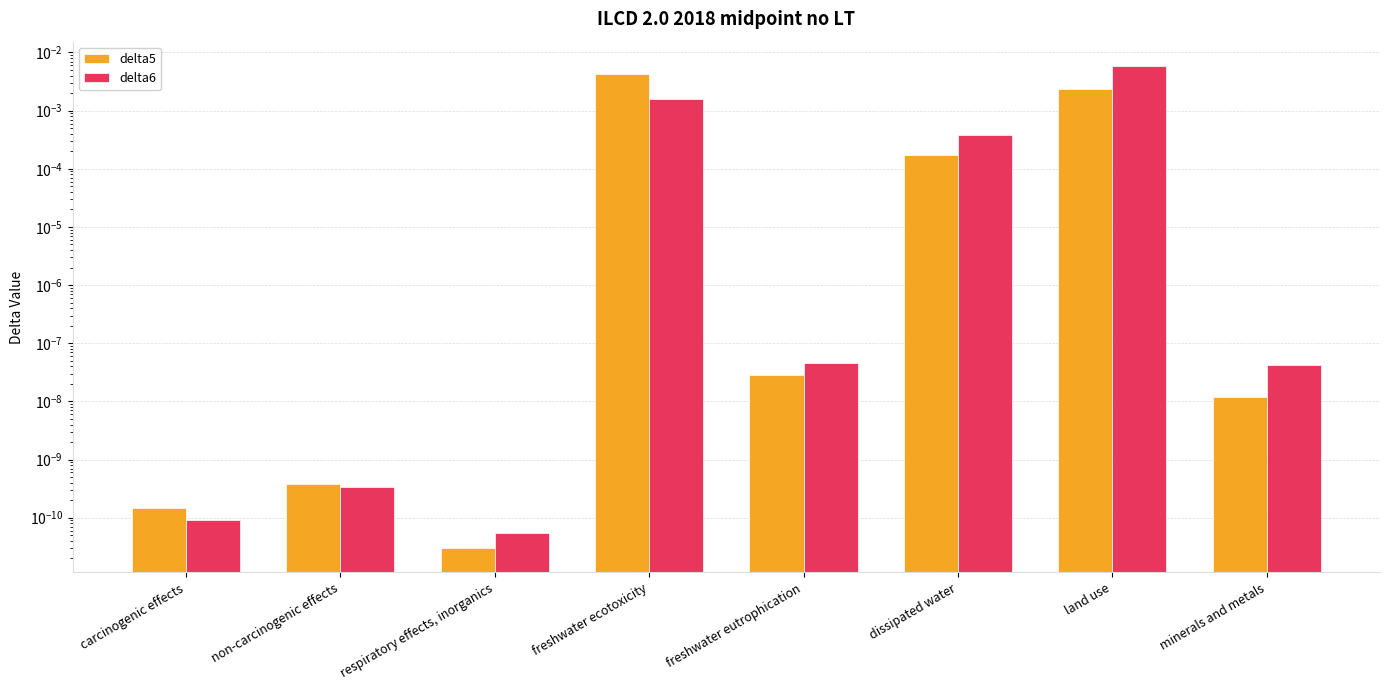

The delta5 series shows 0.0 at respiratory effects, inorganics. True or false?

False